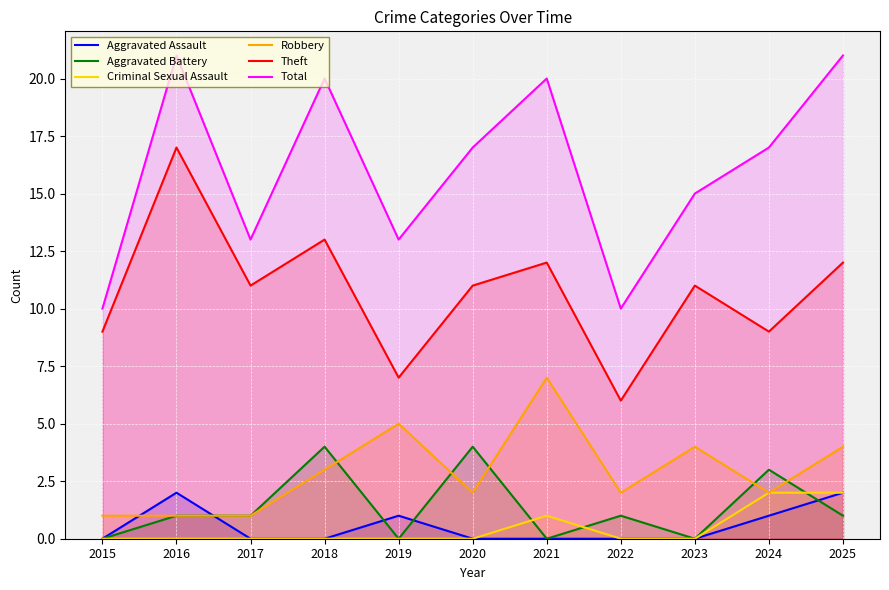

Which category has the highest value in the Criminal Sexual Assault series?

2024